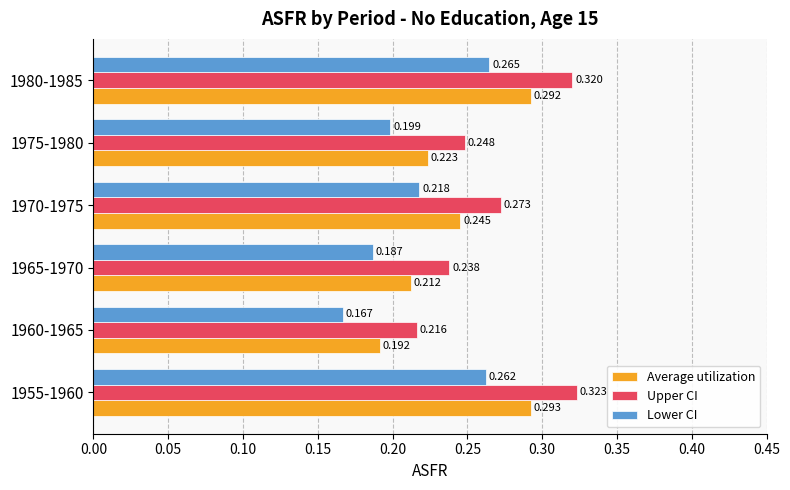

List the series in order of their peak value, lowest first.

Lower CI, Average utilization, Upper CI